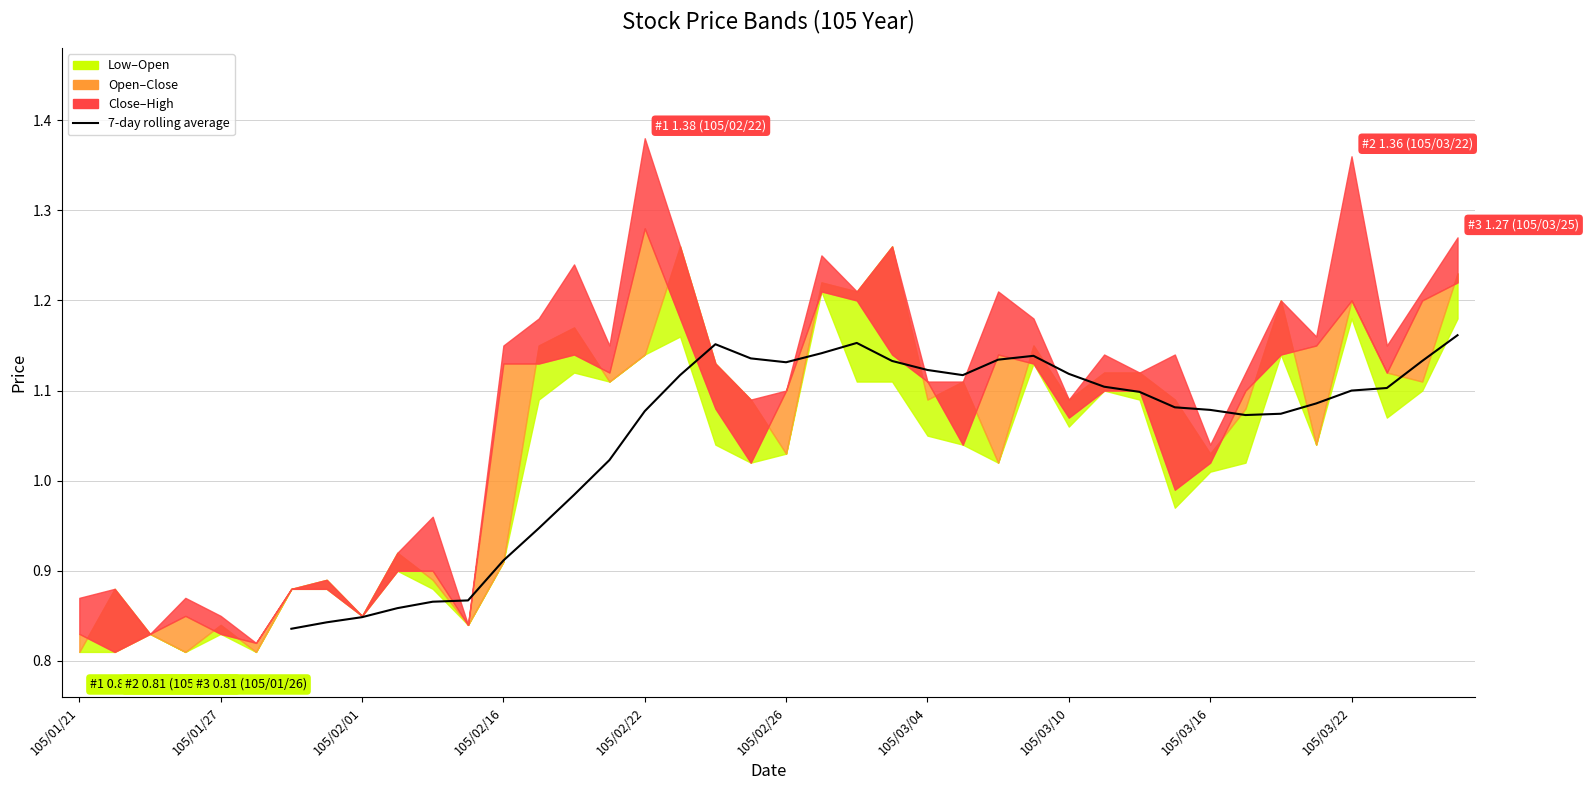

Does the chart display data point markers on the line(s)?

No